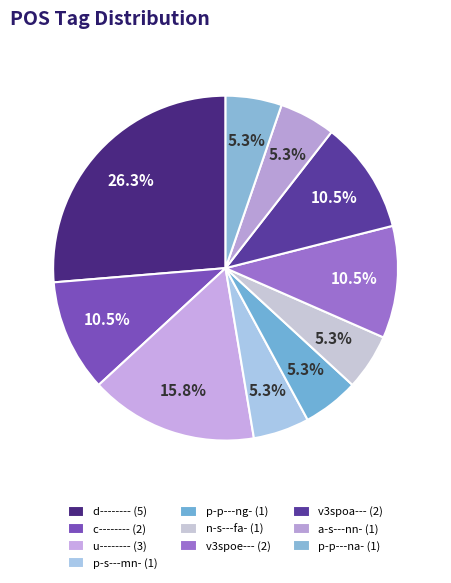

What is the change in value from d-------- to p-p---ng-?

-4